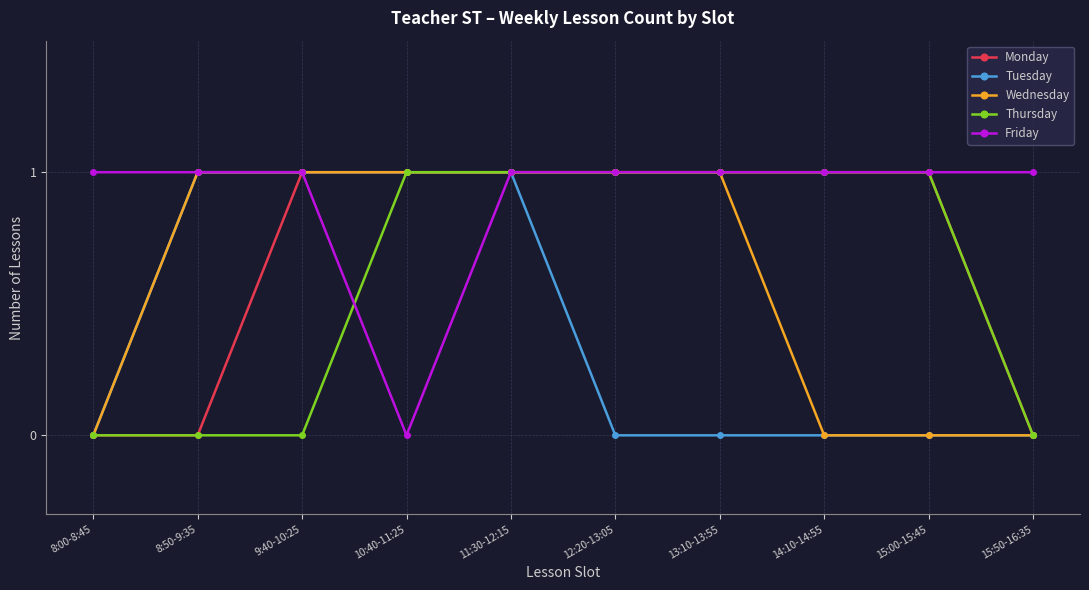

Is this an area chart (filled region under the line)?

No